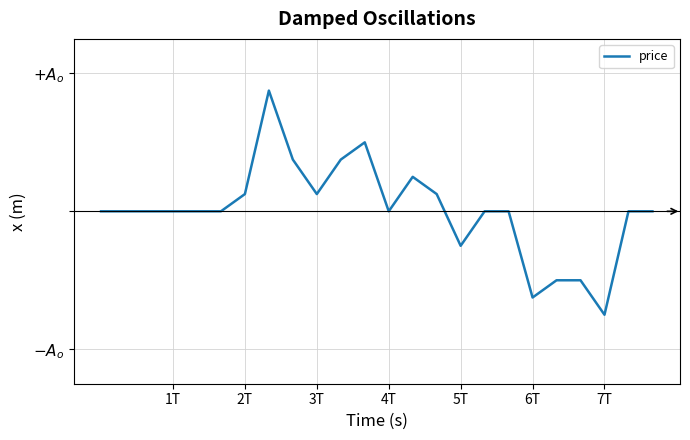

Reading right to left, list all the values displayed in this chart.

0.0	0.0	-0.1	-0.0	-0.0	-0.1	0.0	0.0	-0.0	0.0	0.0	0.0	0.0	0.0	0.0	0.0	0.1	0.0	0.0	0.0	0.0	0.0	0.0	0.0